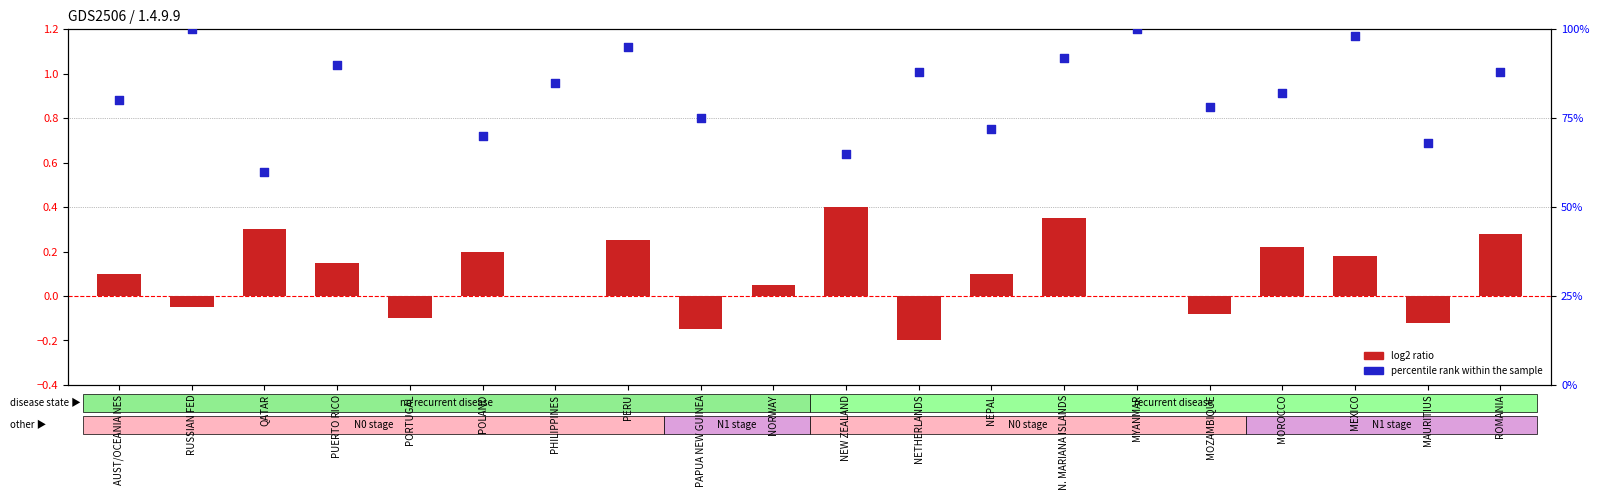

Is the value of log2 ratio at PERU greater than the value of percentile rank within the sample at NETHERLANDS?

No